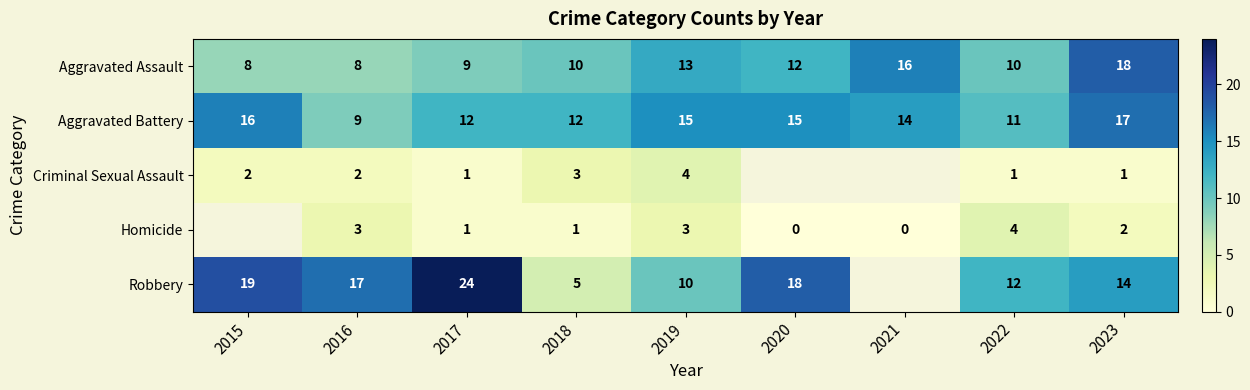

Count the number of categories in the chart.

9